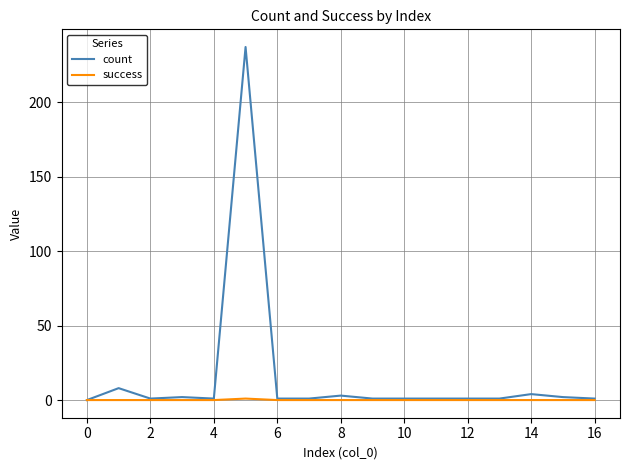

Which series has the largest total across all categories?

count